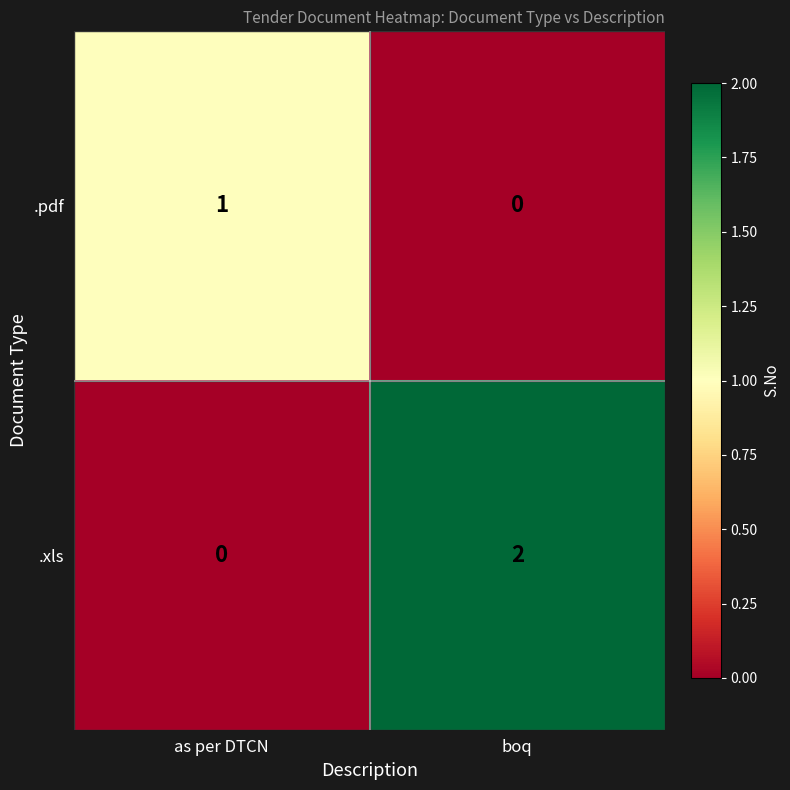

Is it true that .xls equals 0 at as per DTCN?

True